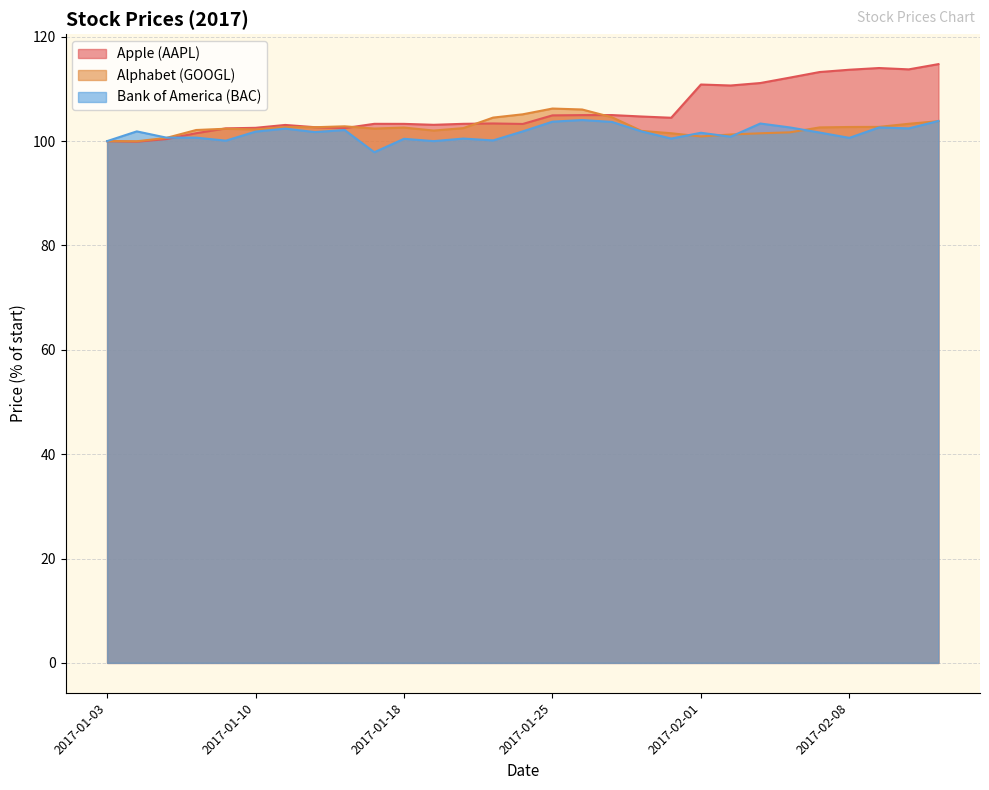

Count the number of data series in this chart.

3